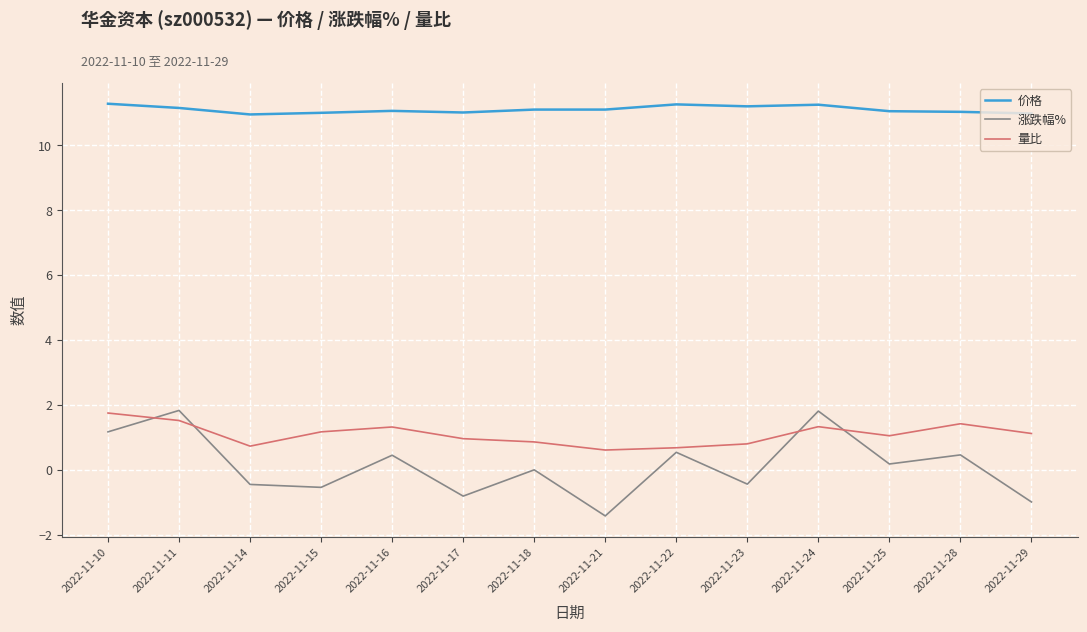

What is the difference between the 量比 values at 2022-11-15 and 2022-11-14?

0.4